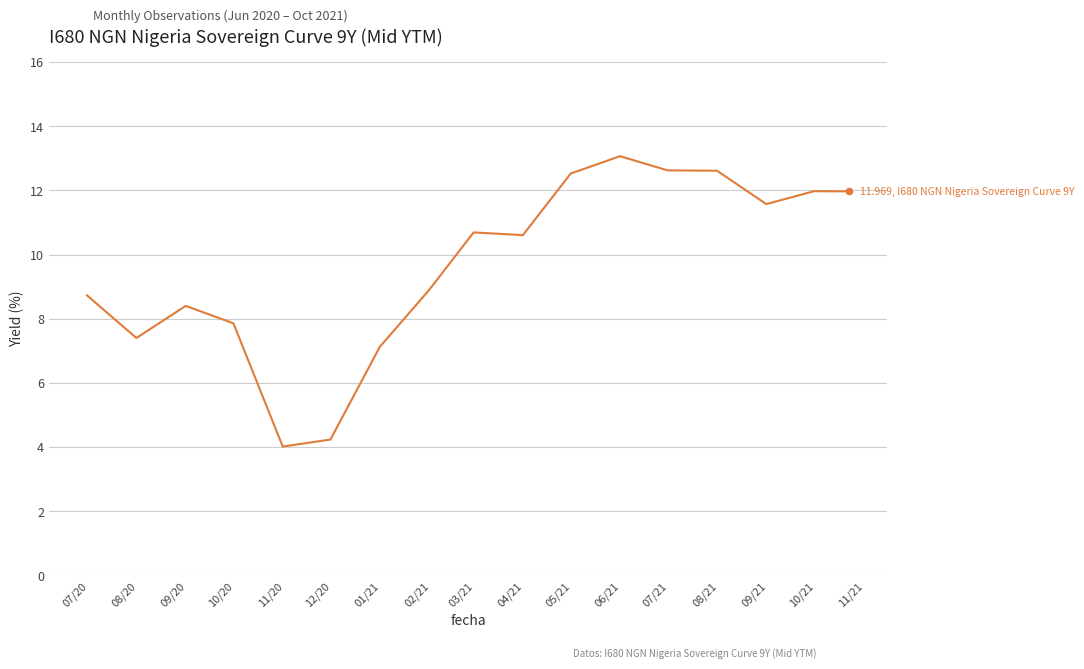

What is the maximum value shown in the chart?

13.1